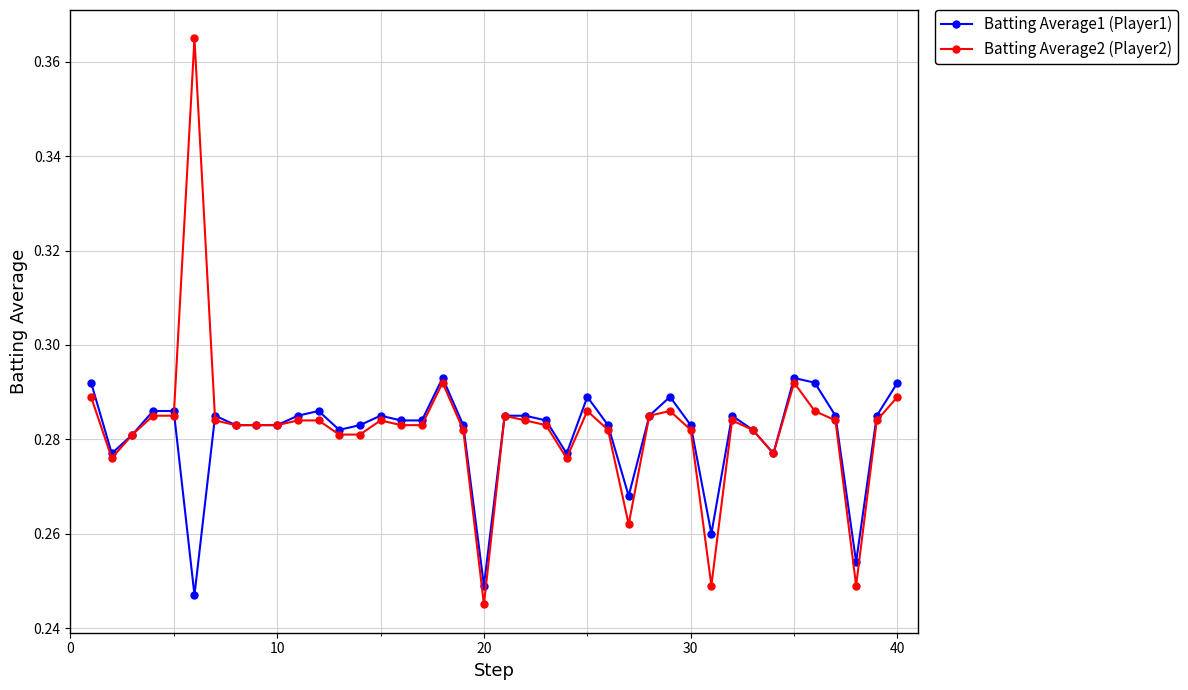

How many Batting Average1 (Player1) values are between 0 and 1?

40